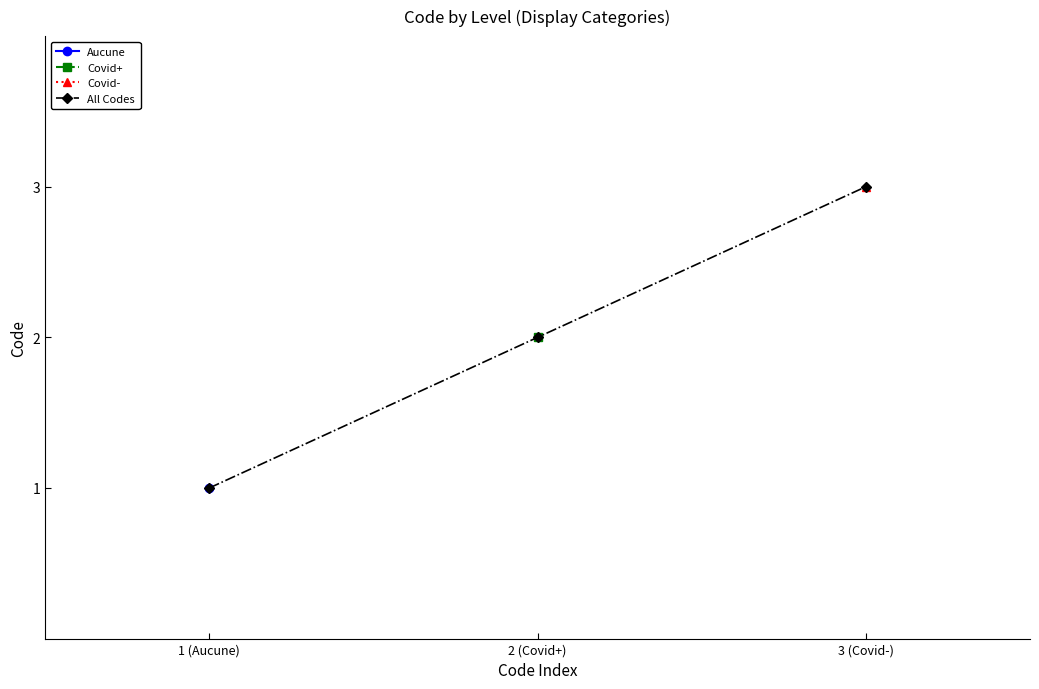

What is the difference between the values at 2 (Covid+) and 1 (Aucune)?

1